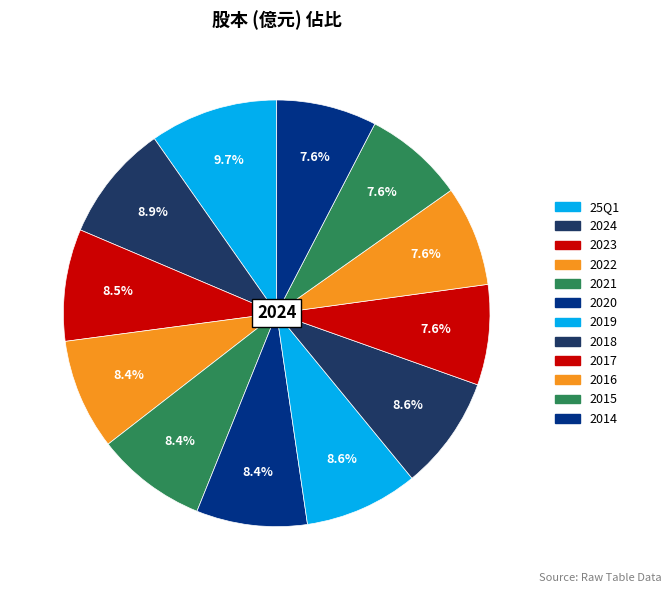

Approximately how many times larger is the value at 2022 compared to 2019?

1.0